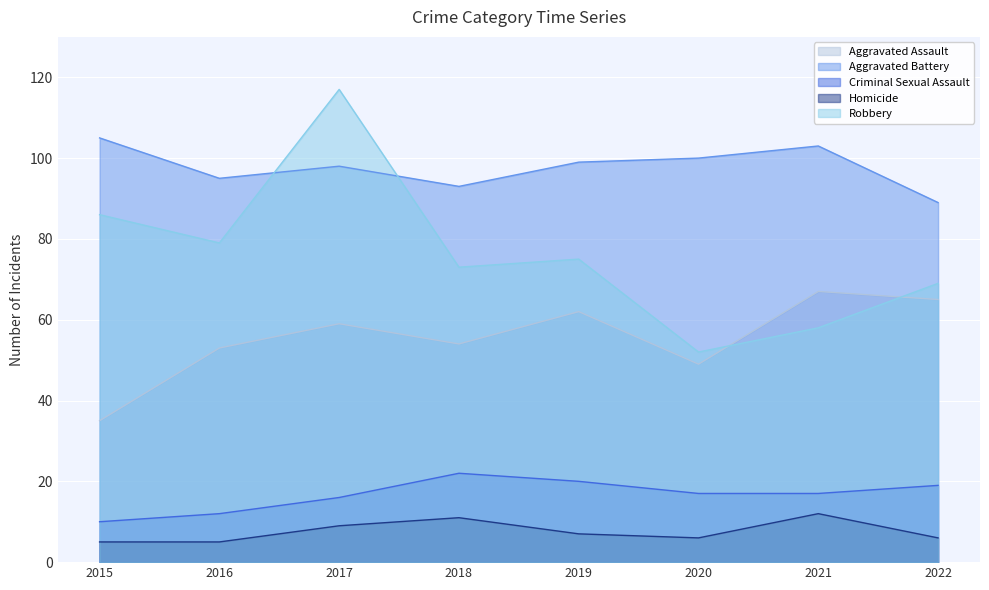

Reading left to right, list all the values displayed in this chart.

Aggravated Assault: 35	53	59	54	62	49	67	65
Aggravated Battery: 105	95	98	93	99	100	103	89
Criminal Sexual Assault: 10	12	16	22	20	17	17	19
Homicide: 5	5	9	11	7	6	12	6
Robbery: 86	79	117	73	75	52	58	69